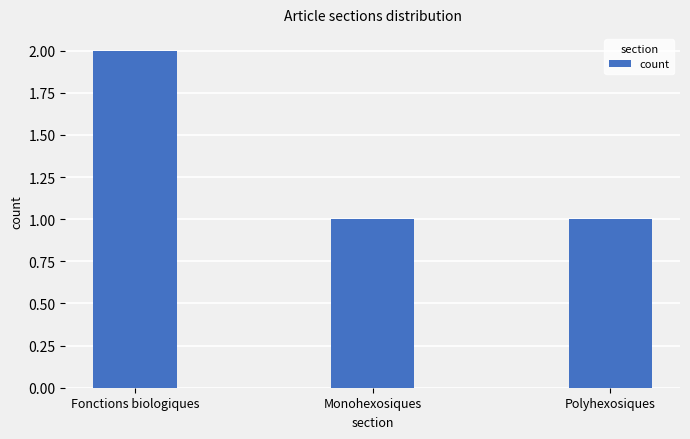

Reading left to right, extract all data points from this chart.

Fonctions biologiques=2	Monohexosiques=1	Polyhexosiques=1